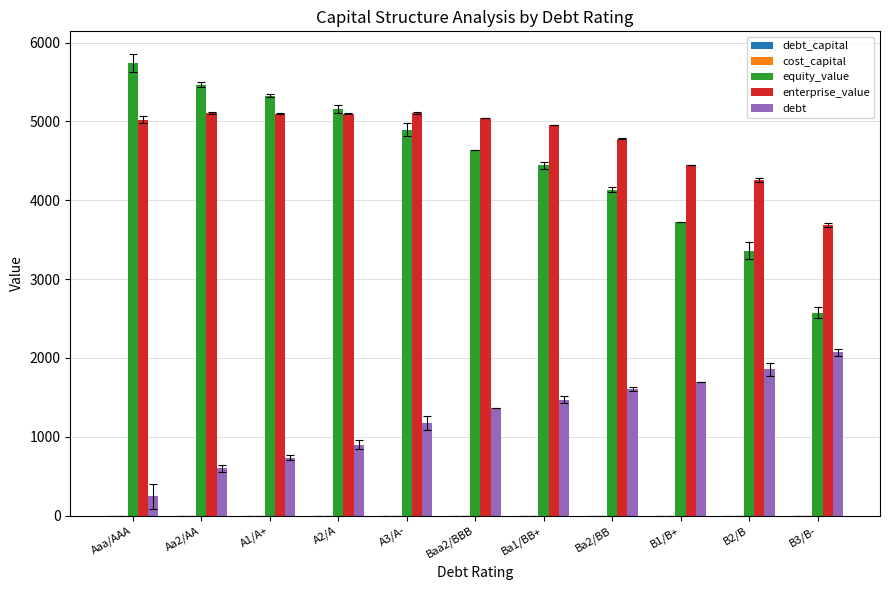

What is the highest value of the equity_value series?

5736.8